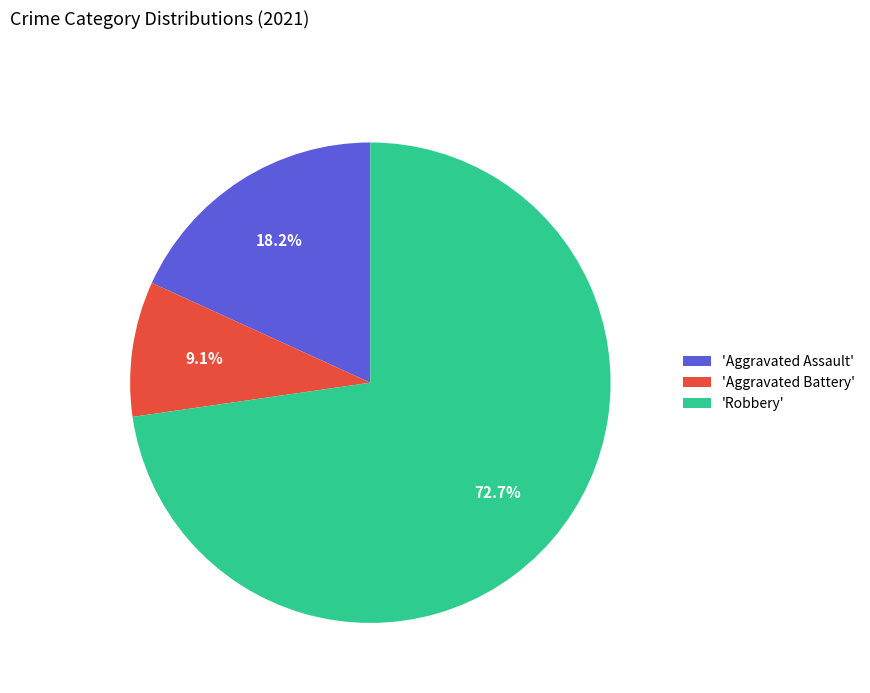

Rank the categories by value from lowest to highest.

'Aggravated Battery', 'Aggravated Assault', 'Robbery'